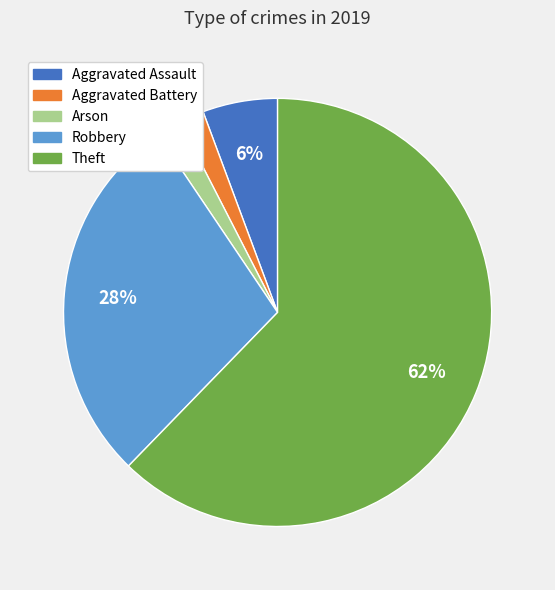

To the nearest percent, what percentage of the pie is Aggravated Assault?

6%